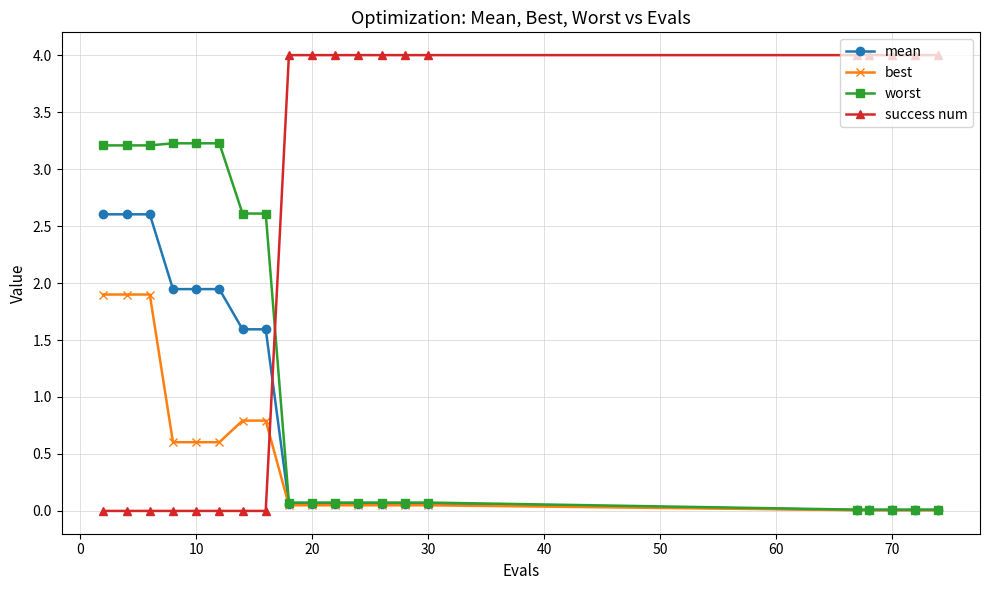

What is the highest value of the success num series?

4.0